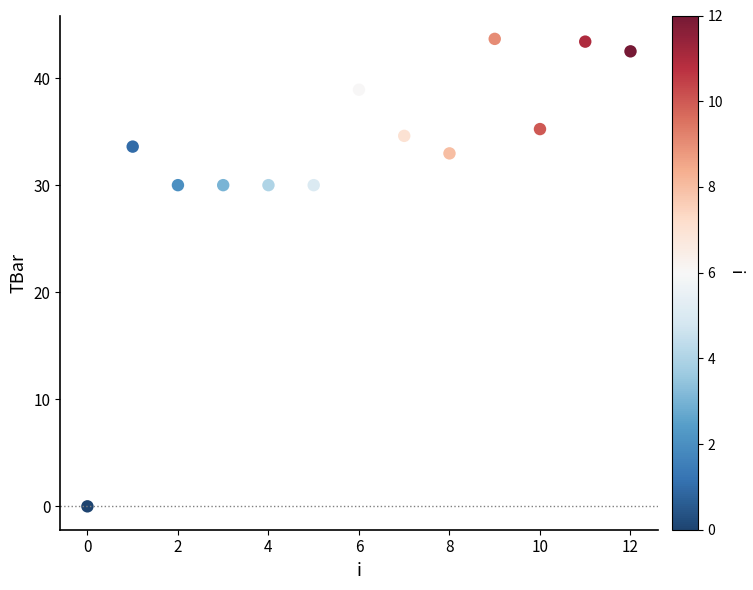

What is the range of Y values (max minus min)?

43.7